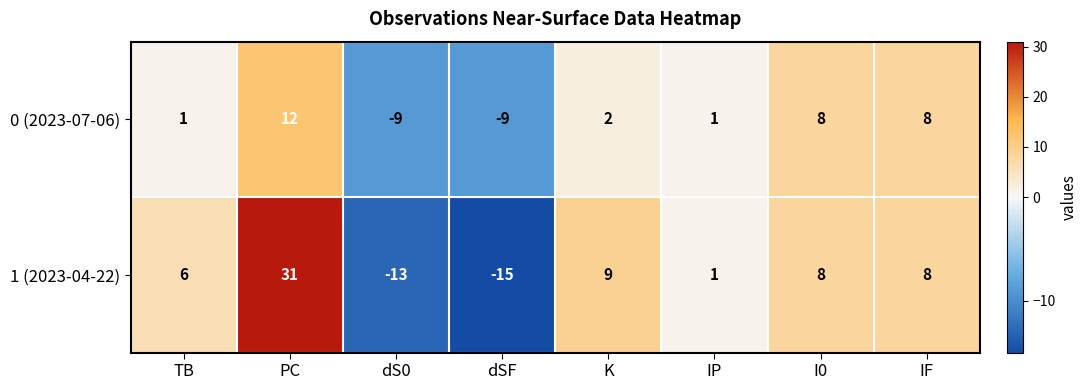

What is the difference between the second highest and minimum values in the 1 (2023-04-22) series?

24